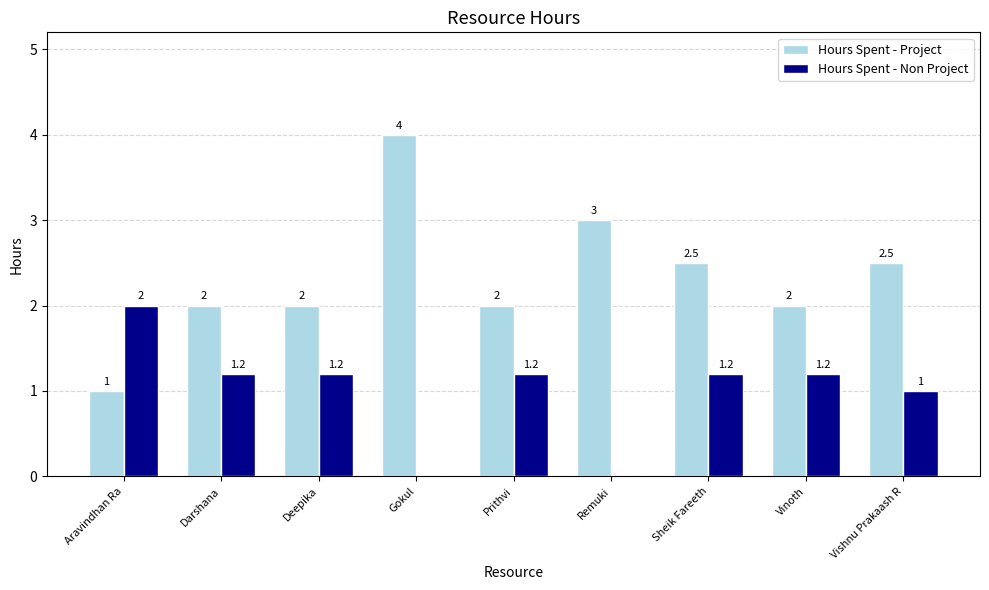

Is the value of Hours Spent - Project at Deepika greater than the value of Hours Spent - Non Project at Deepika?

Yes